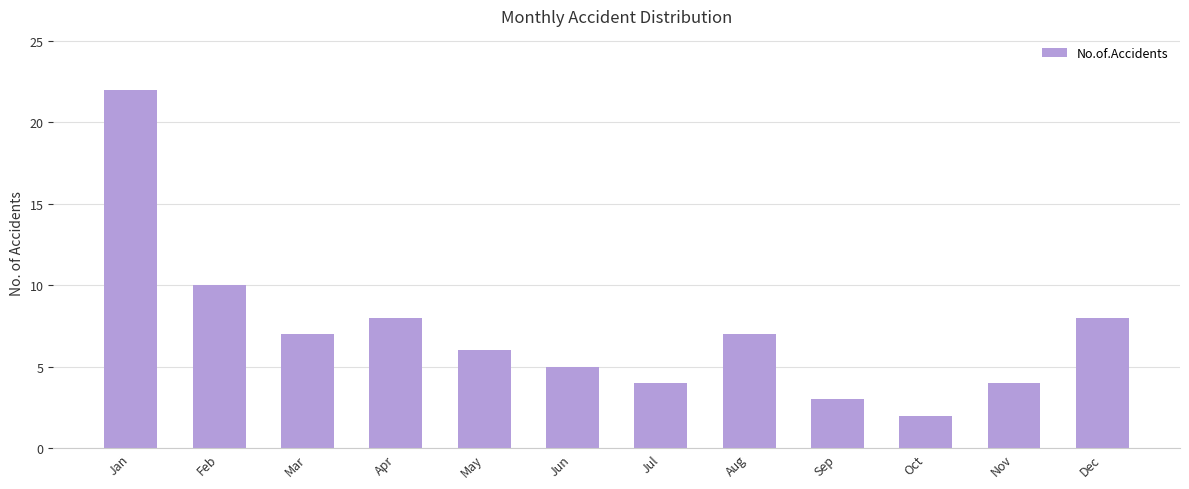

What is the maximum value shown in the chart?

22